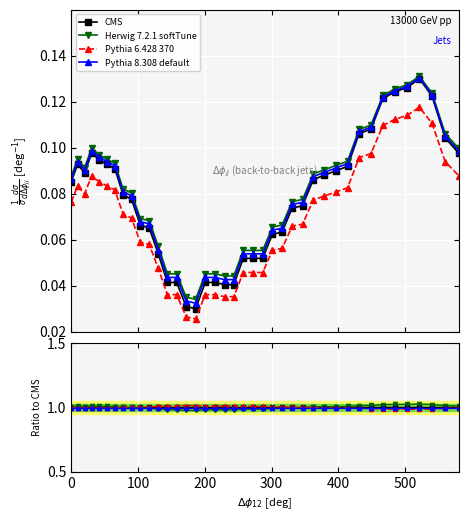

True or false: Herwig 7.2.1 softTune has a value of 1.7 at 0.

False